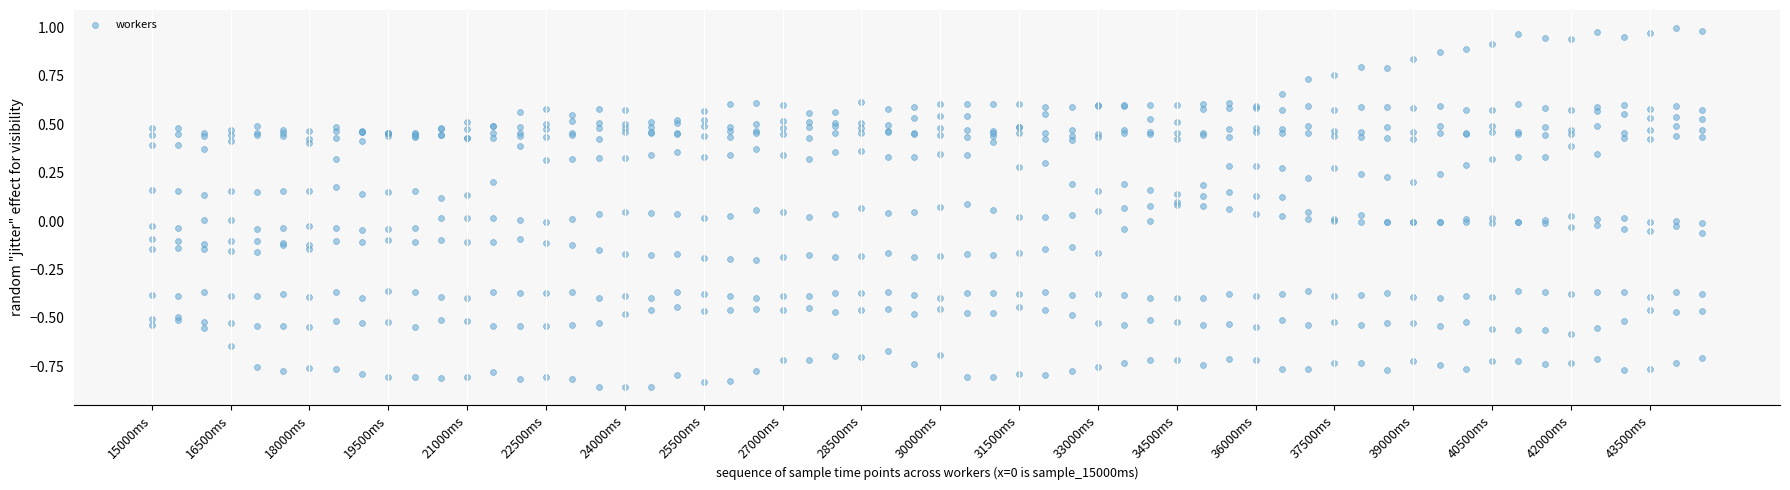

What is the range of X values (max minus min)?

59.0